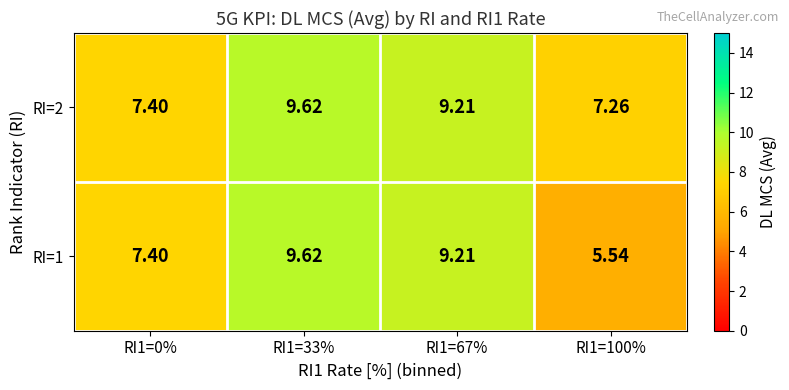

Which label corresponds to the smallest value in the chart?

RI1=100%